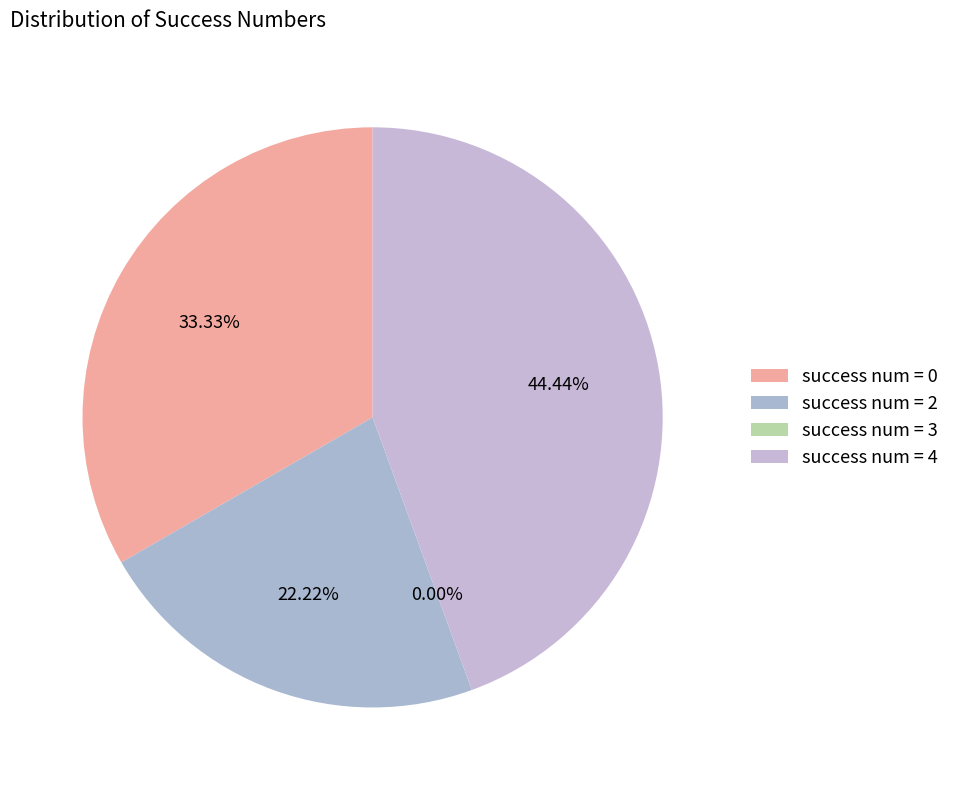

Count the number of slices in the pie.

4